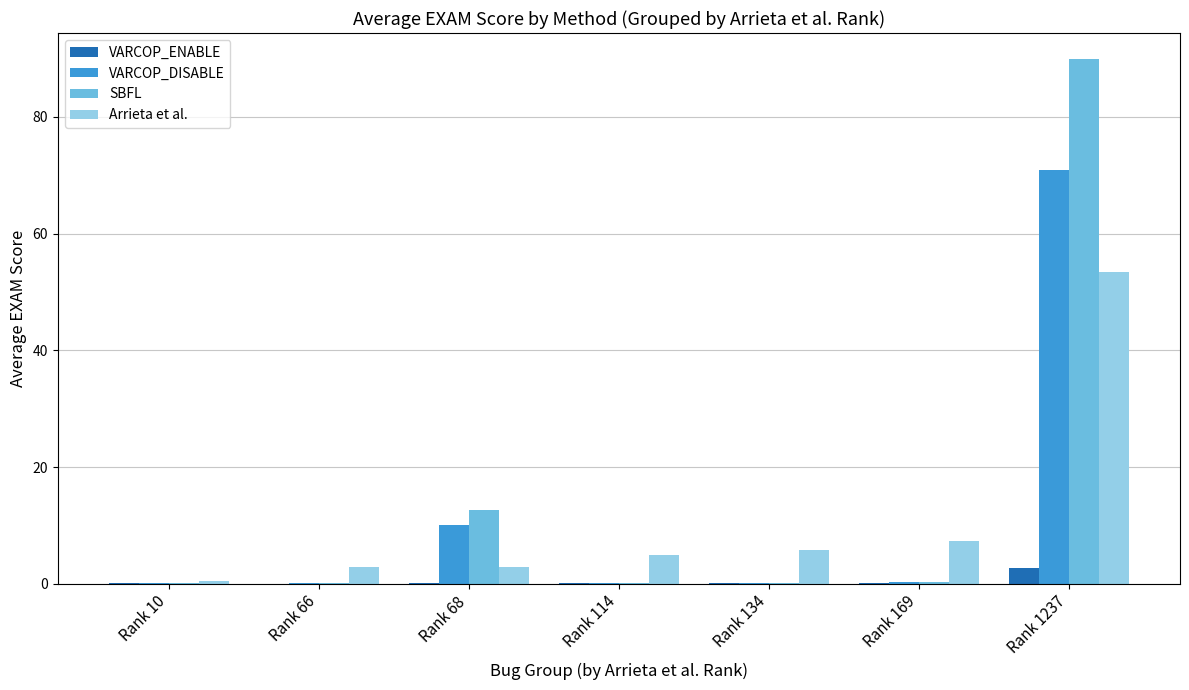

What is the sum of all Arrieta et al. values?

77.5